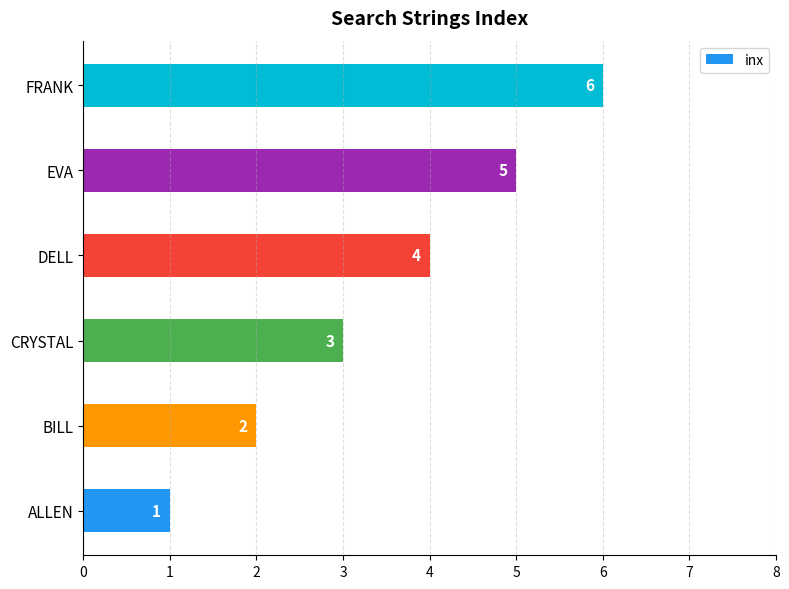

Does the chart contain stacked bars?

No